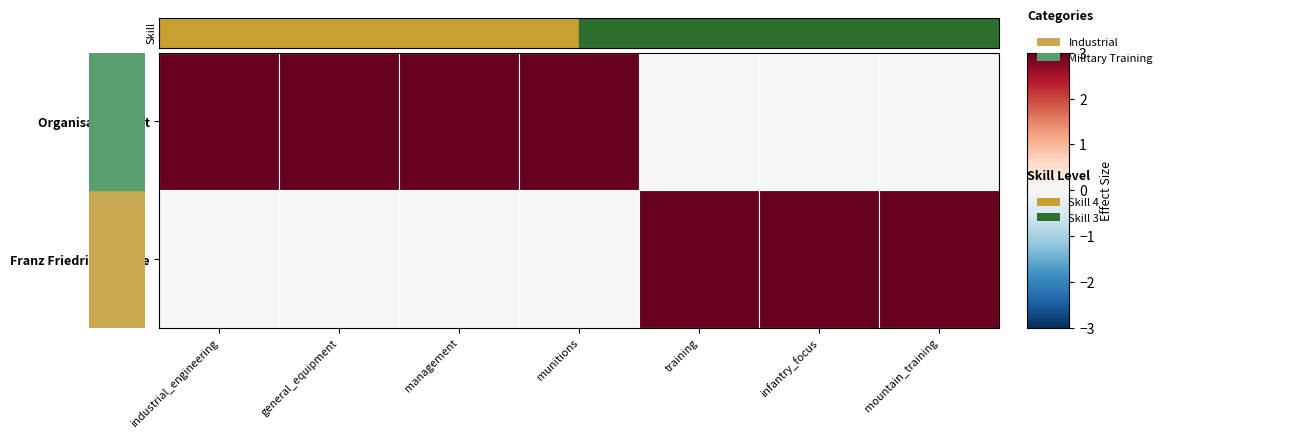

Rank the series at munitions from lowest to highest value.

Franz Friedrich Böhme, Organisation Todt